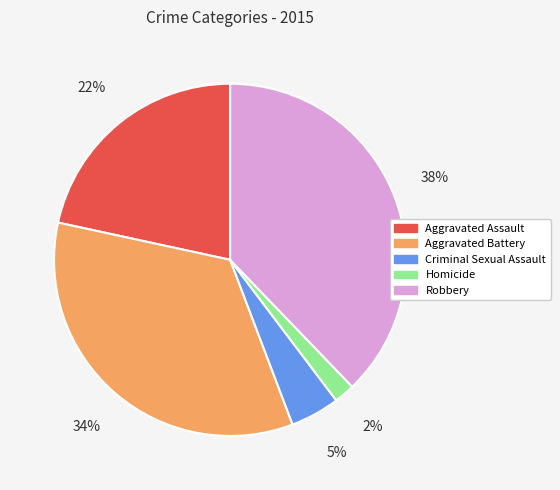

Rank the categories by value from highest to lowest.

Robbery, Aggravated Battery, Aggravated Assault, Criminal Sexual Assault, Homicide